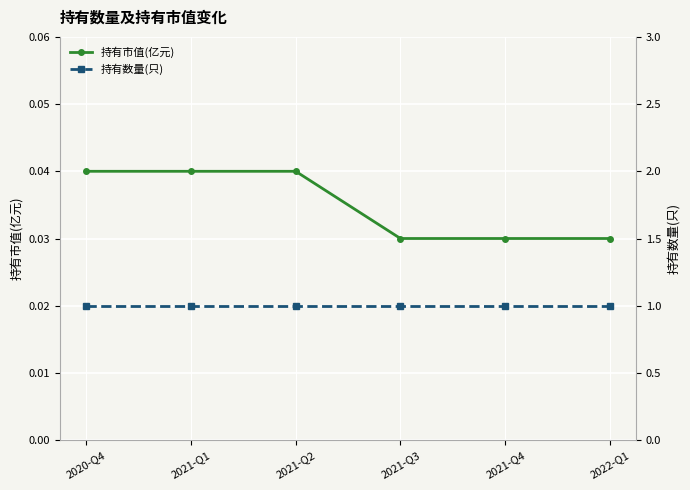

Reading left to right, list all the values displayed in this chart.

持有市值(亿元): 0.0	0.0	0.0	0.0	0.0	0.0
持有数量(只): 1.0	1.0	1.0	1.0	1.0	1.0